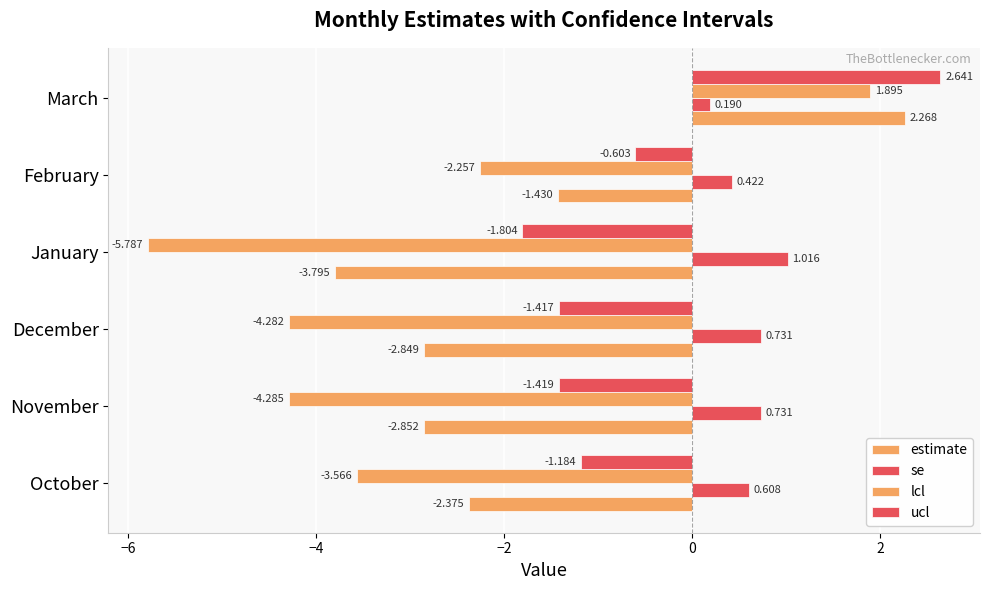

Count the number of data series in this chart.

4